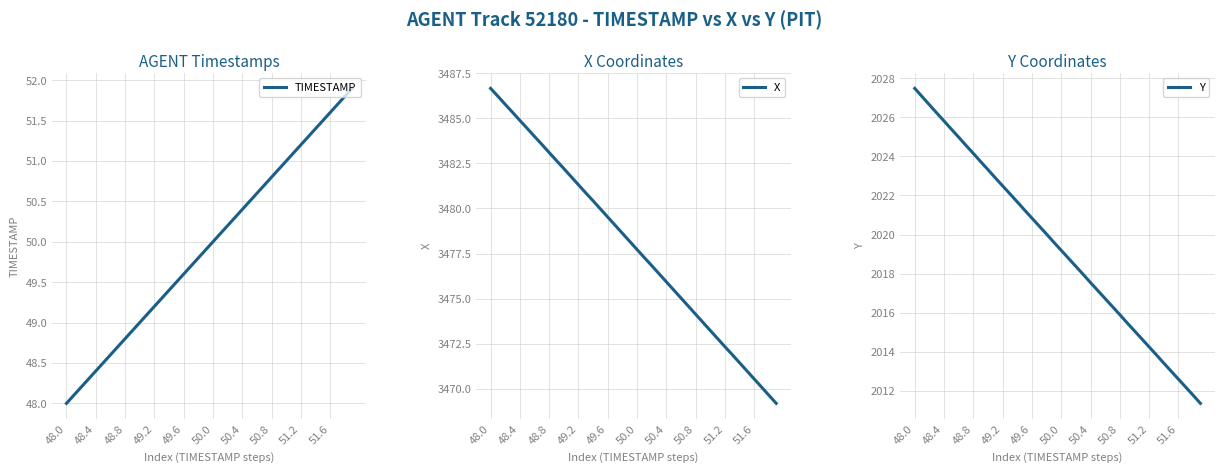

What is the difference between the highest and lowest values at 39?

3417.3